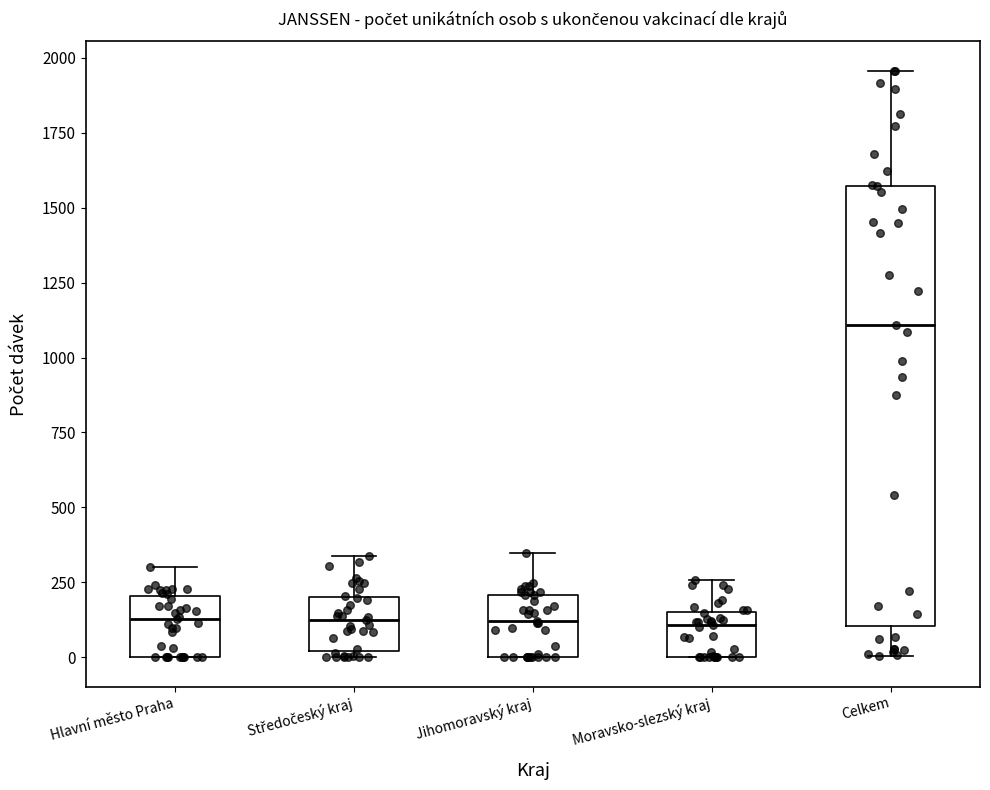

Reading left to right, read every box against the y-axis: the position of its median line, the range the box covers, and the ends of its whiskers. The values are not printed on the chart, so give them approximately, as read against the axis.

Hlavní město Praha: median 150, box 0 to 200, whiskers 0 to 300
Středočeský kraj: median 150, box 0 to 200, whiskers 0 (just below the box's lower edge) to 350
Jihomoravský kraj: median 100, box 0 to 200, whiskers 0 to 350
Moravsko-slezský kraj: median 100, box 0 to 150, whiskers 0 to 250
Celkem: median 1100, box 100 to 1550, whiskers 0 to 1950